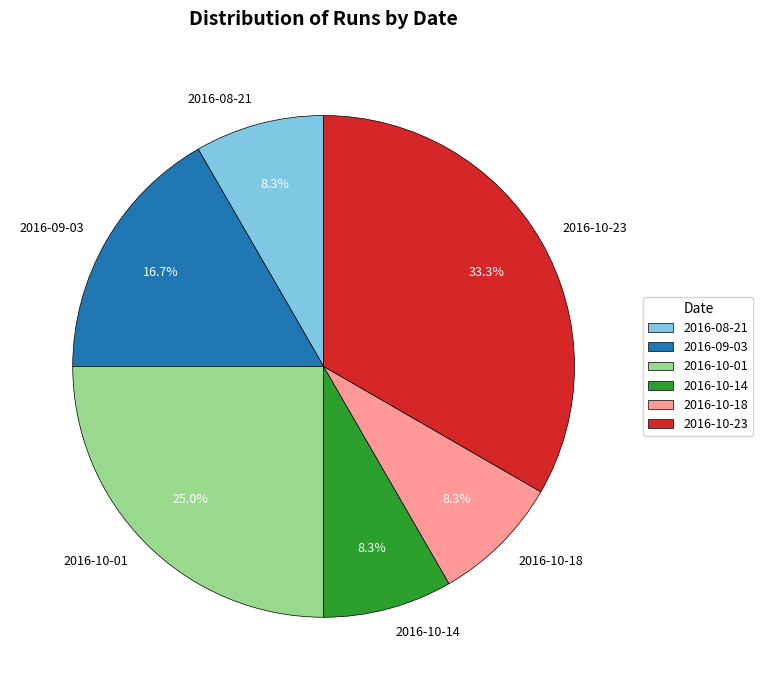

Is it true that 2016-09-03 is 17% of the pie?

True